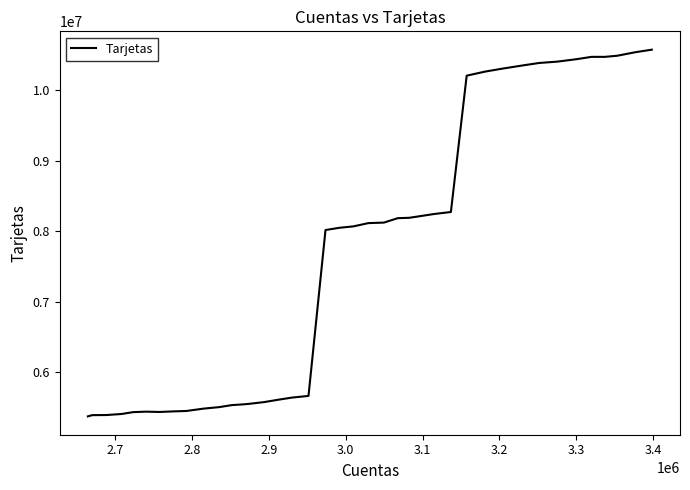

What is the smallest value displayed?

5373722